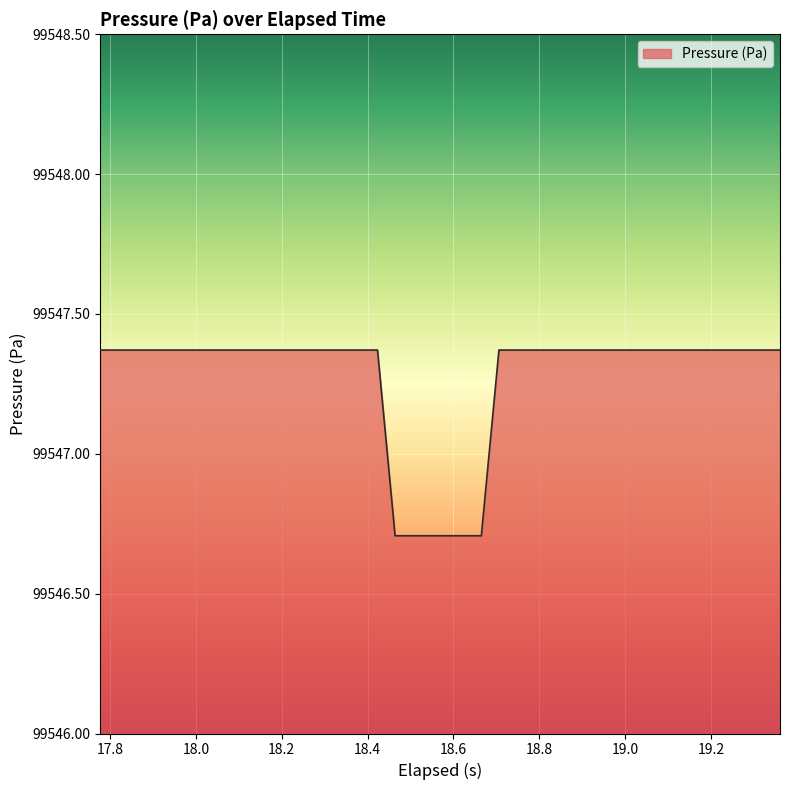

What is the minimum value shown in the chart?

99546.7